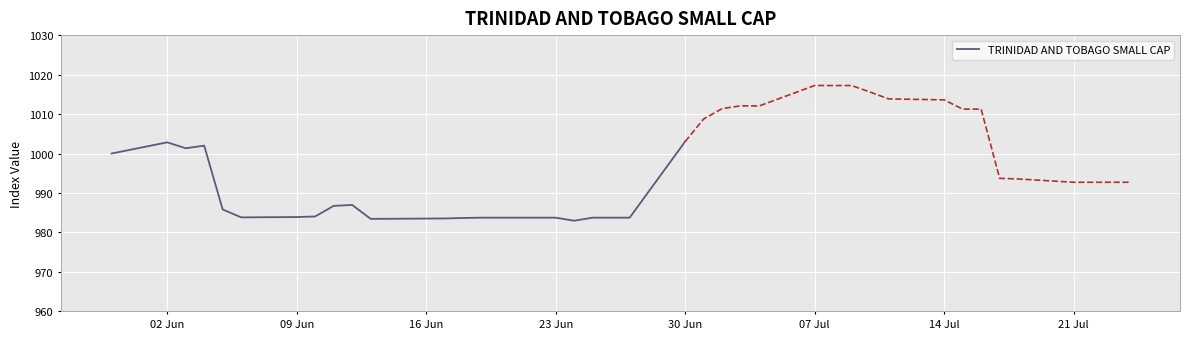

What is the smallest value displayed?

983.0